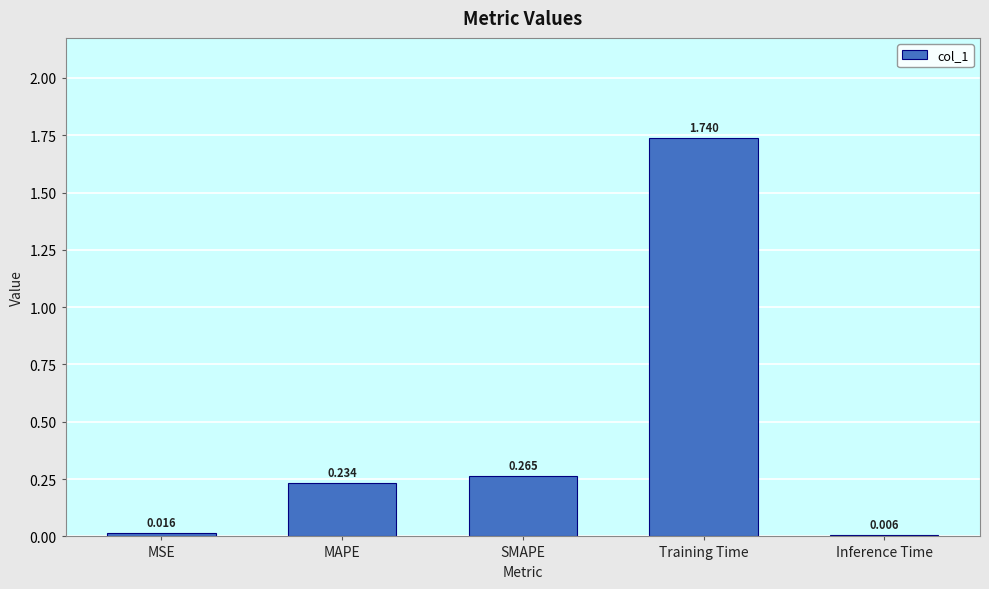

At which category does the chart reach its peak across all series?

Training Time